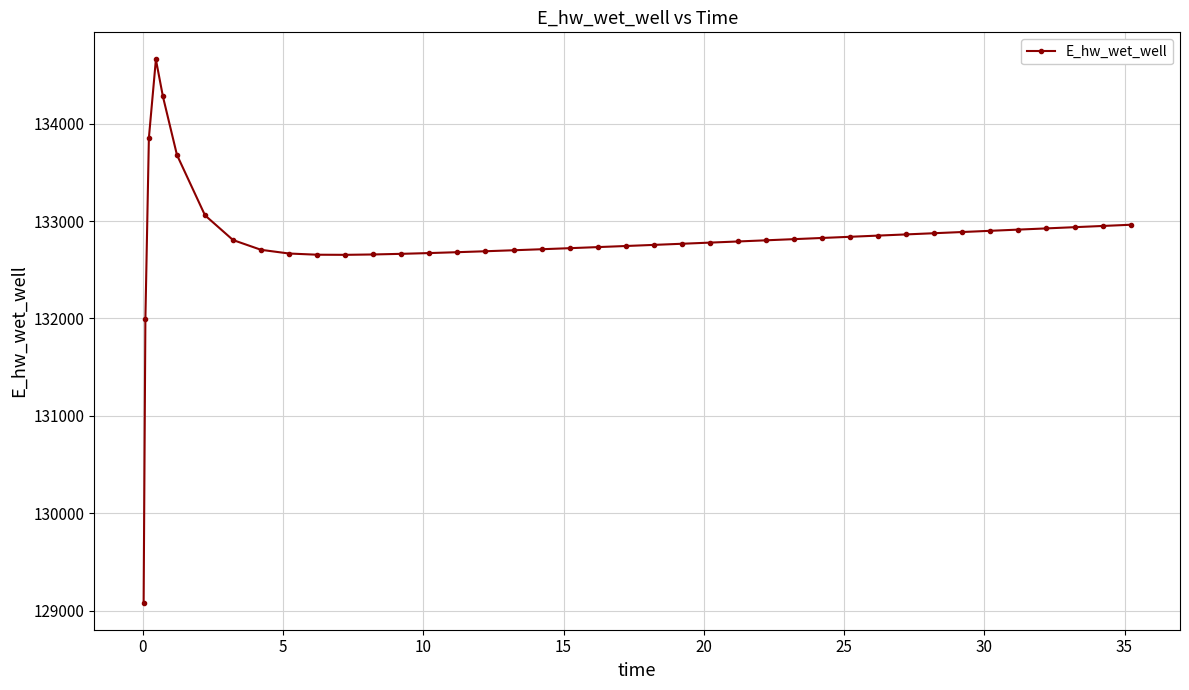

What is the average value?

132813.1